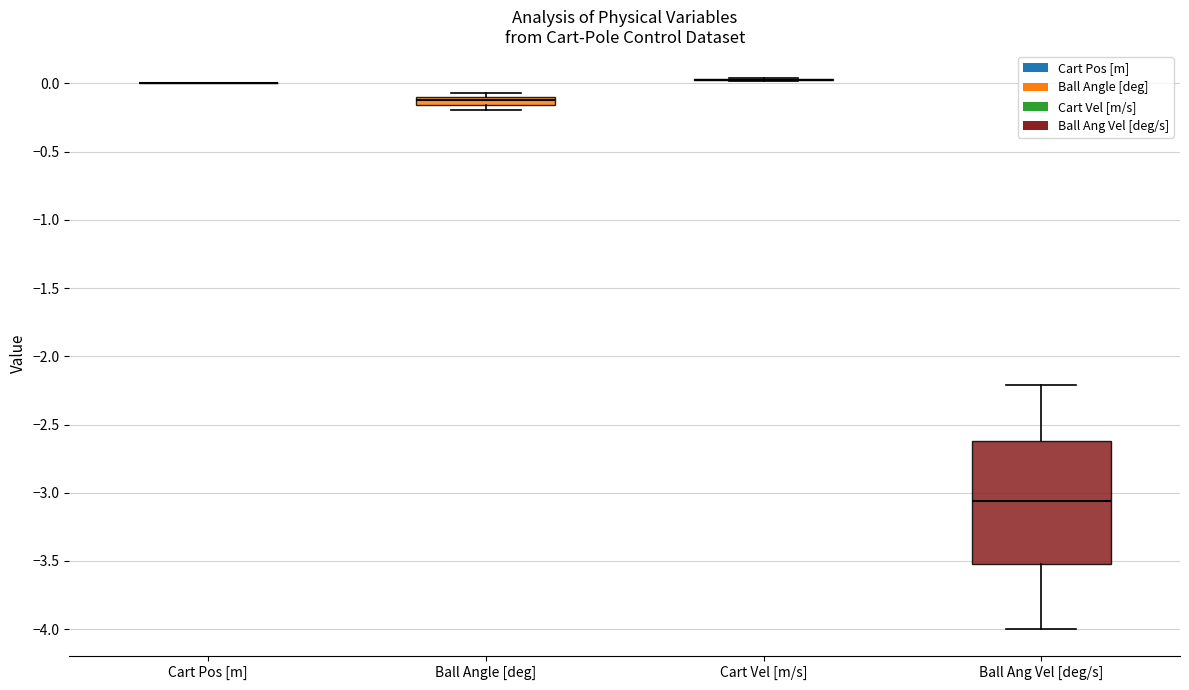

Comparing the boxes themselves (not the whiskers), which one is the tallest?

Ball Ang Vel [deg/s]